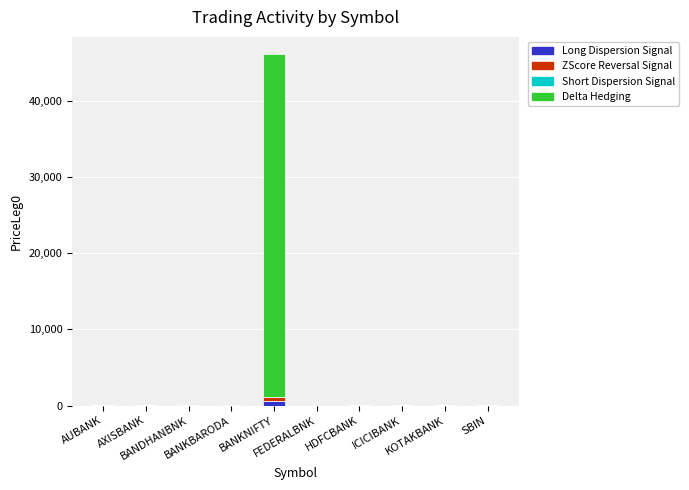

The value of ZScore Reversal Signal at BANKBARODA is -310.5. True or false?

False